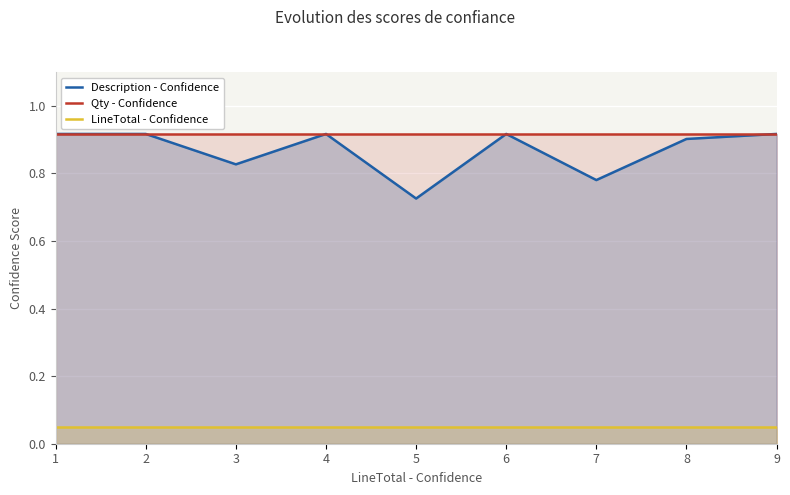

What is the total value across all series at 4?

1.9